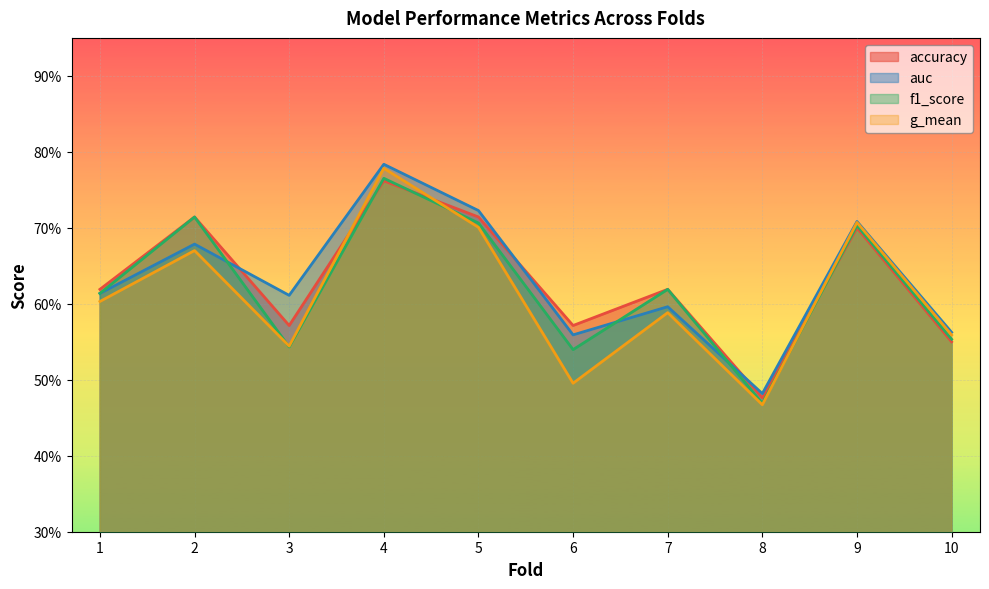

In g_mean, how many points are lower than both neighbors (excluding endpoints)?

3